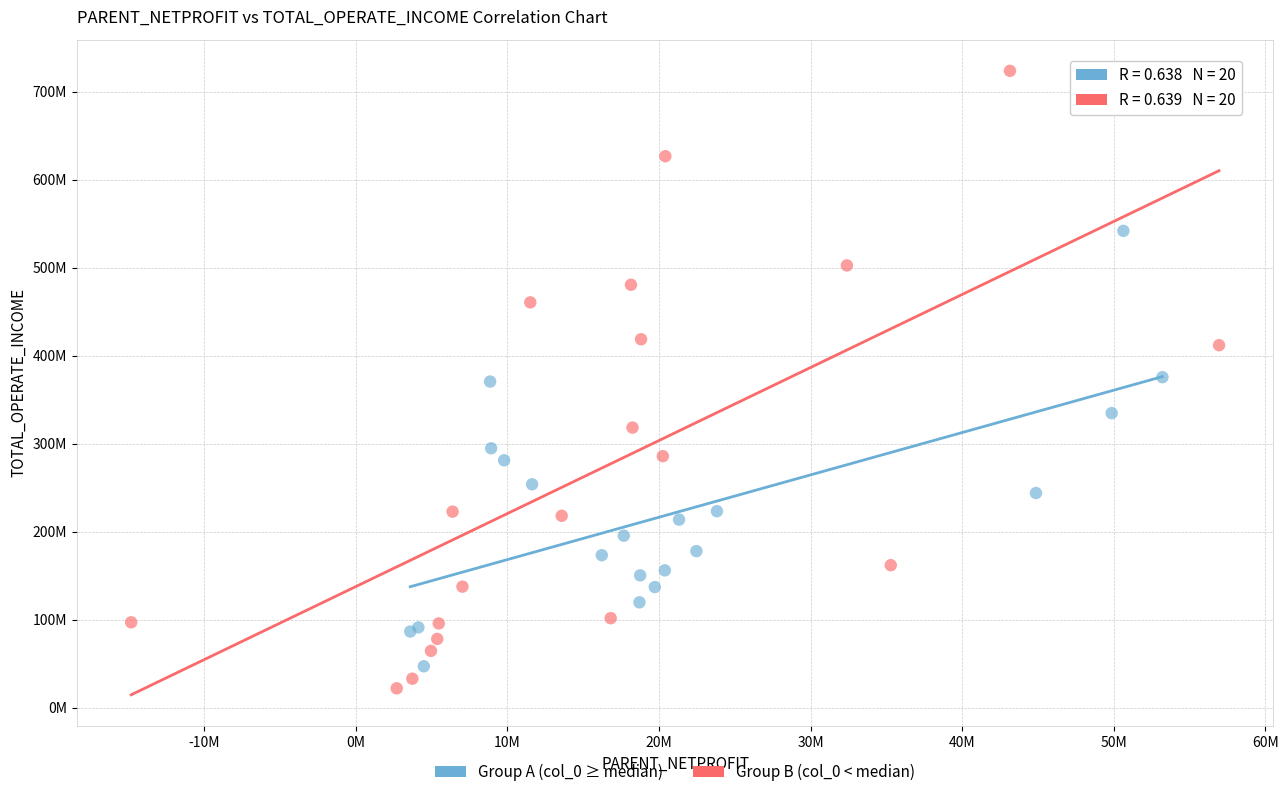

Which series has the largest Y range (max minus min)?

Group B (col_0 < median)